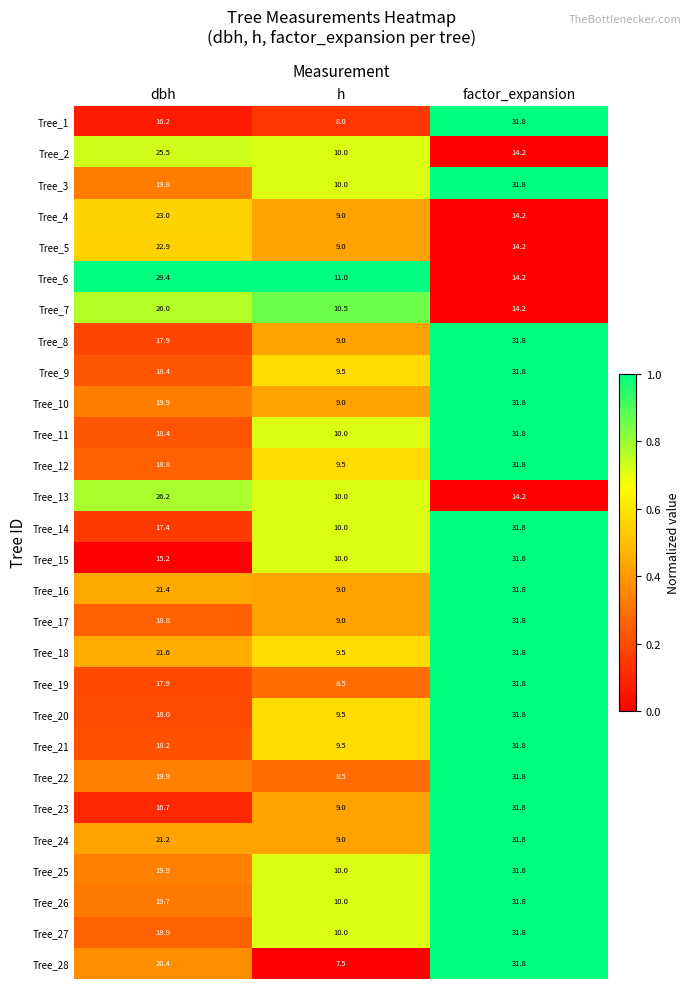

What is the total value across all series at h?

263.5